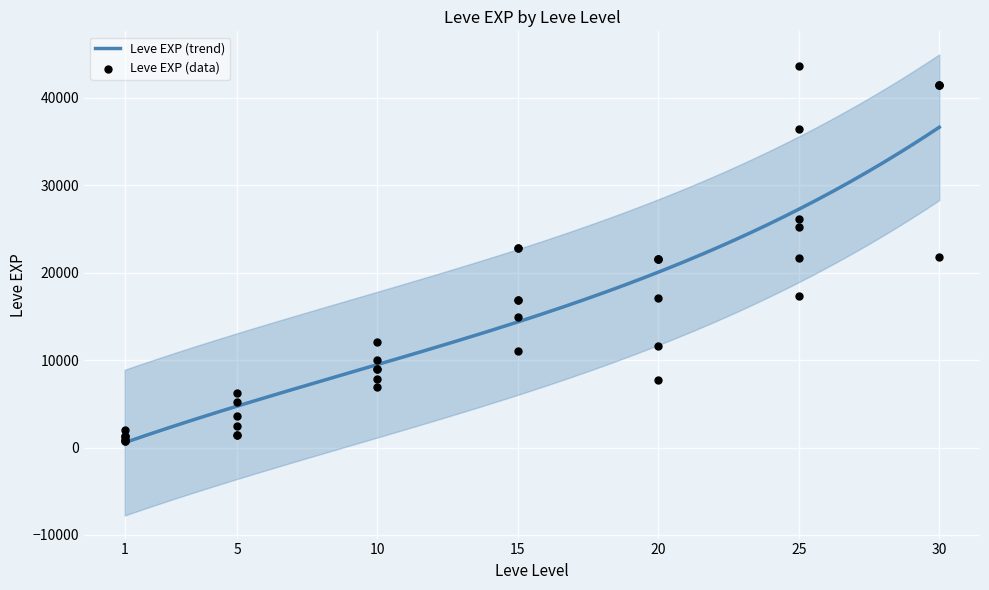

Which has a higher value, 5 or 10?

10